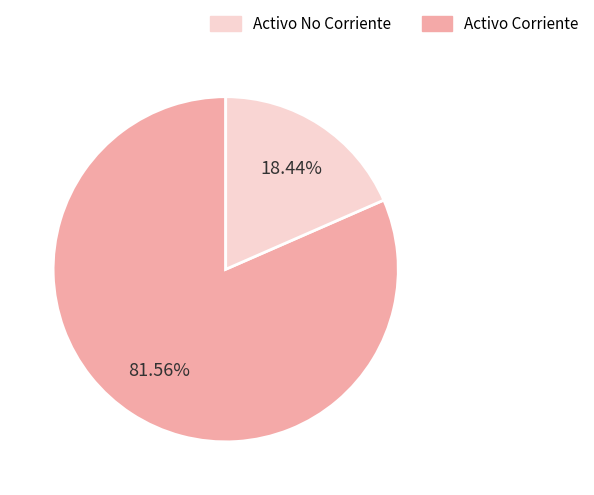

Does any single category account for the majority?

Yes